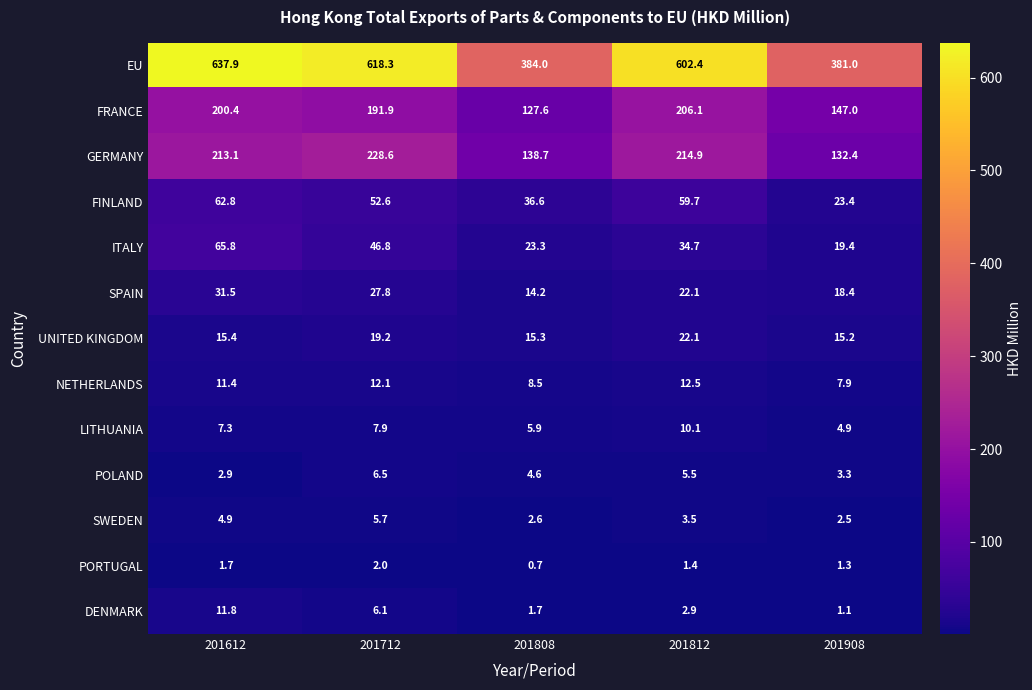

Is it true that ITALY equals 19.4 at 201908?

True